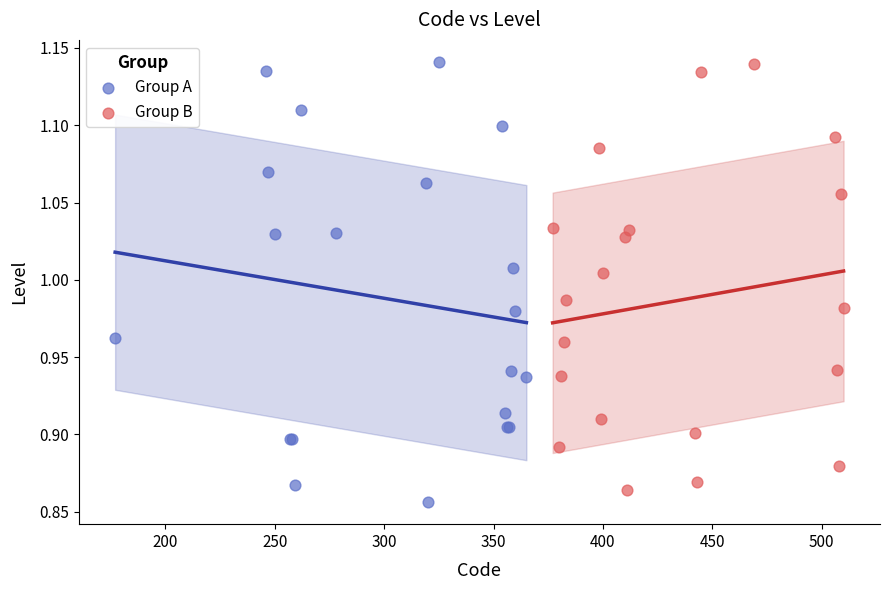

Which series contains the lowest Y value?

Group A